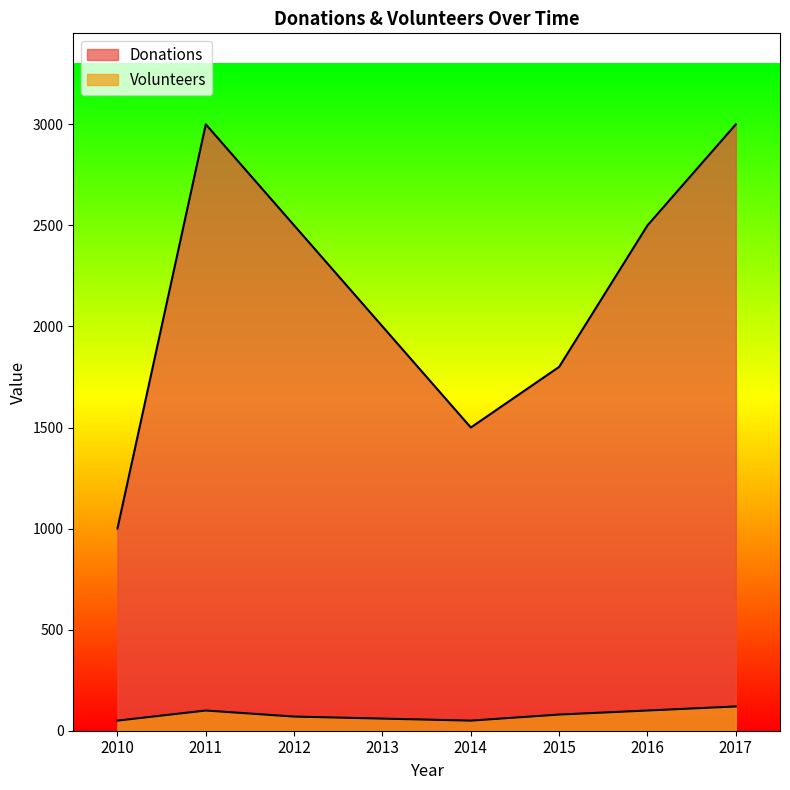

Which has a higher value, 2011 or 2010?

2011